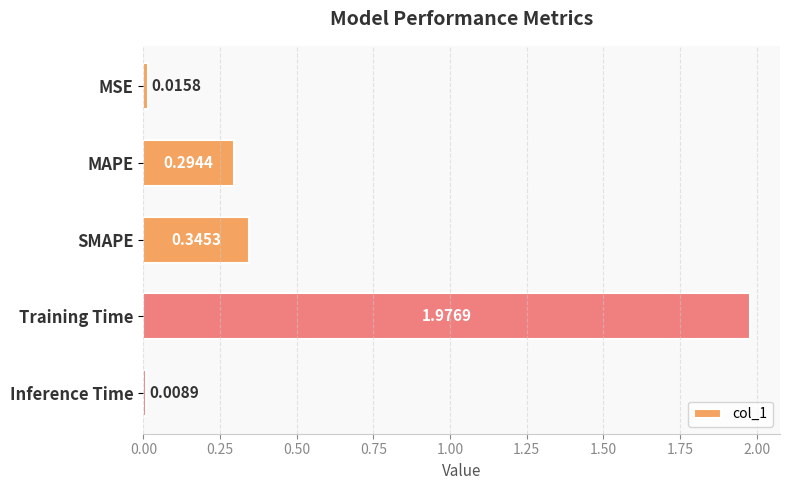

List the labels in order of value, smallest first.

Inference Time, MSE, MAPE, SMAPE, Training Time